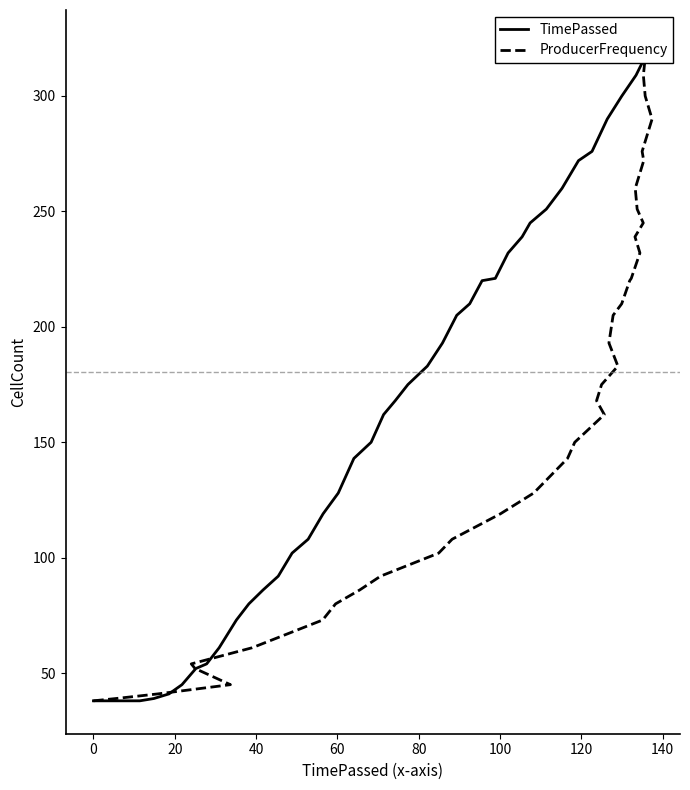

Which series has the widest spread of values?

TimePassed